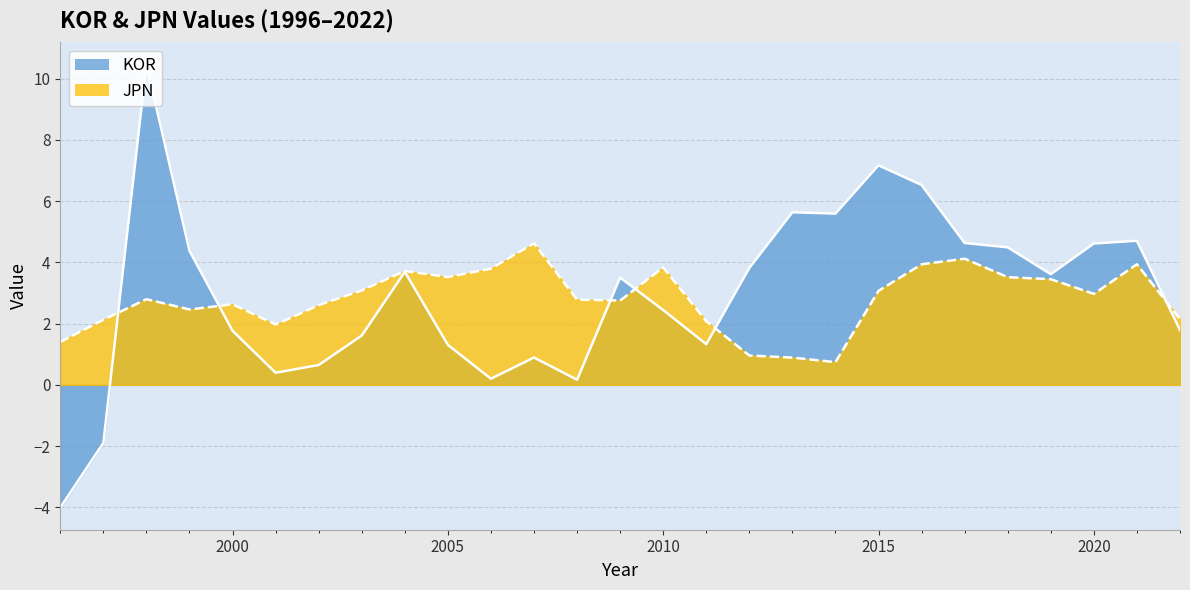

What is the sum of all KOR values?

79.5